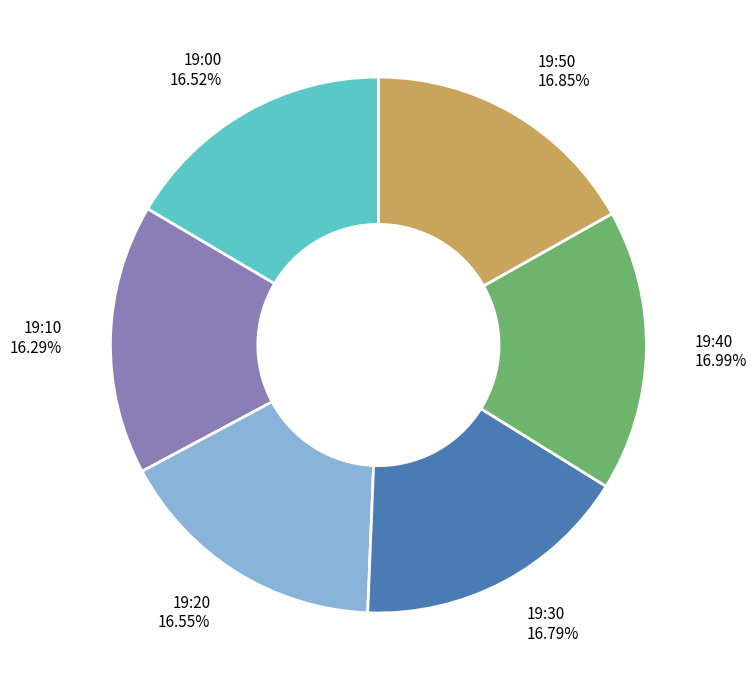

Approximately how many times larger is the value at 19:30 compared to 19:40?

1.0